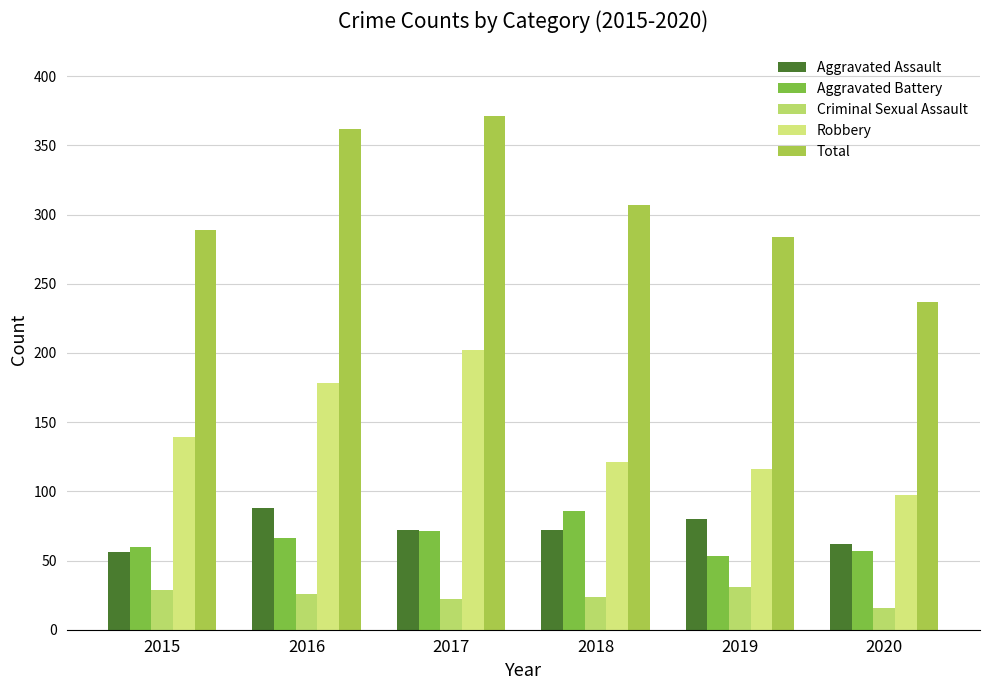

What is the value of the Criminal Sexual Assault bar at the 2nd from the left?

26